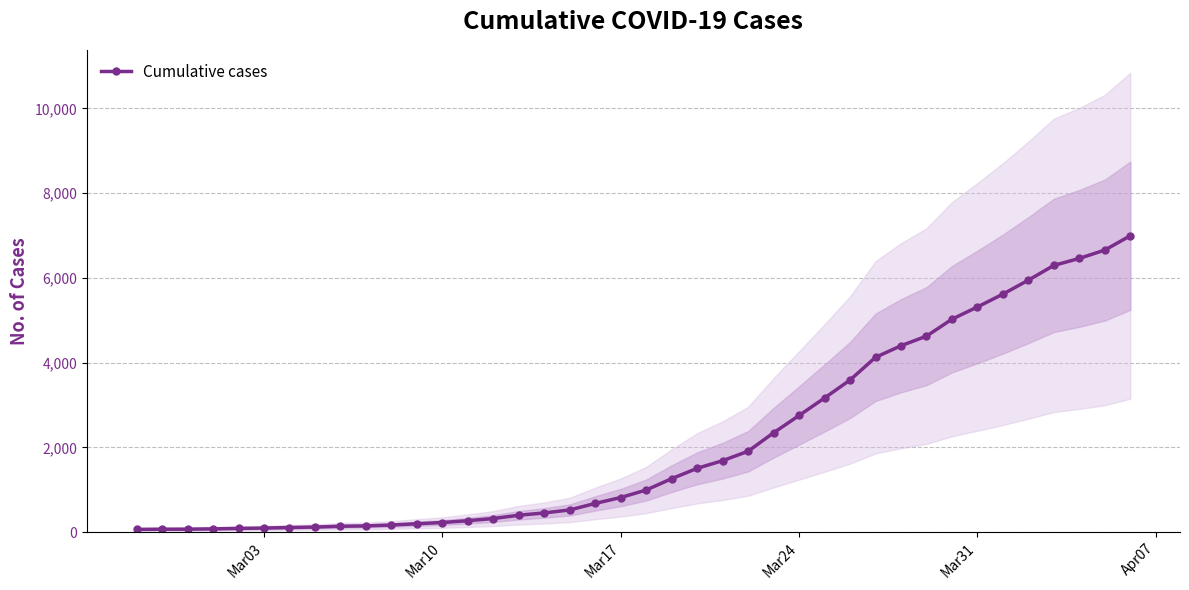

Reading right to left, extract all data points from this chart.

6995	6657	6460	6295	5947	5617	5314	5025	4625	4399	4125	3589	3165	2752	2344	1908	1686	1505	1261	993	816	677	523	452	398	320	269	226	197	167	146	138	119	108	95	87	76	69	68	64